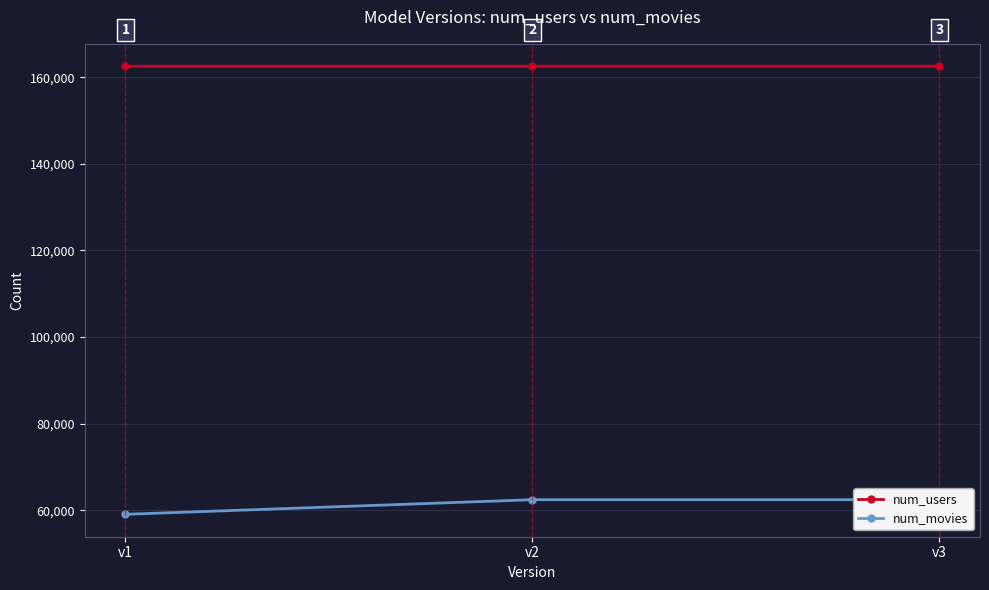

Is it true that num_users equals 162541 at v2?

True